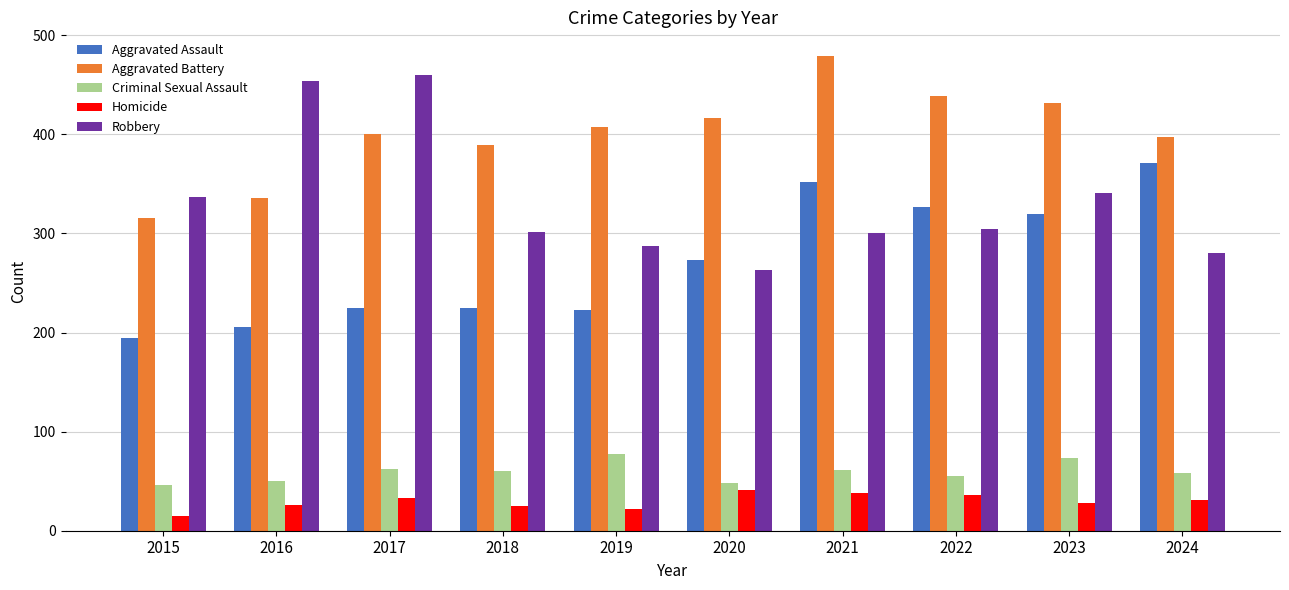

Is it true that Homicide equals 31 at 2024?

True